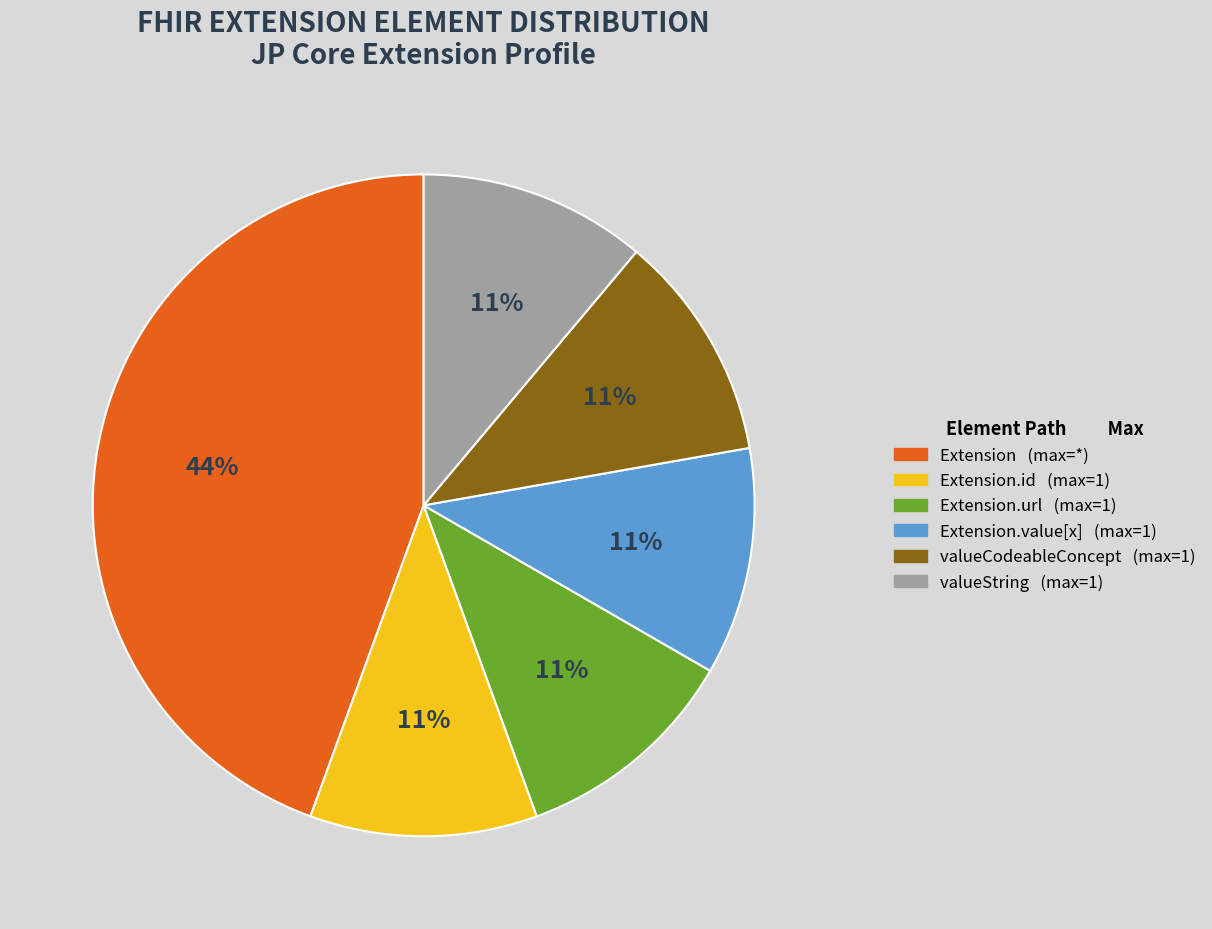

To the nearest percent, what is the difference between the largest and smallest slice percentages?

33%